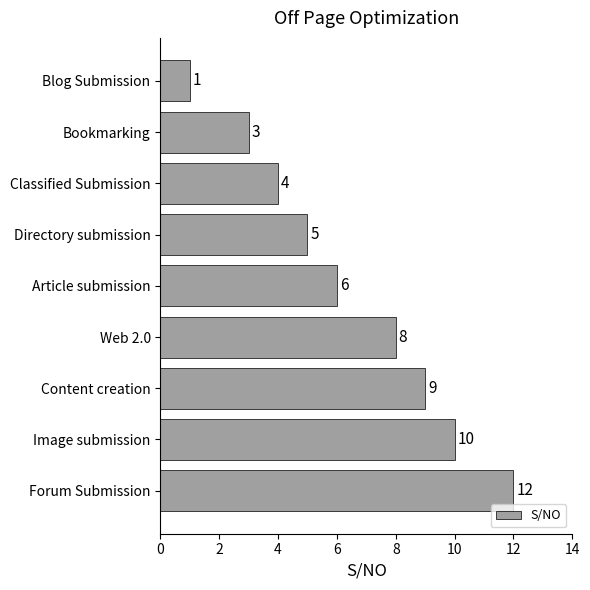

What is the greatest value displayed?

12